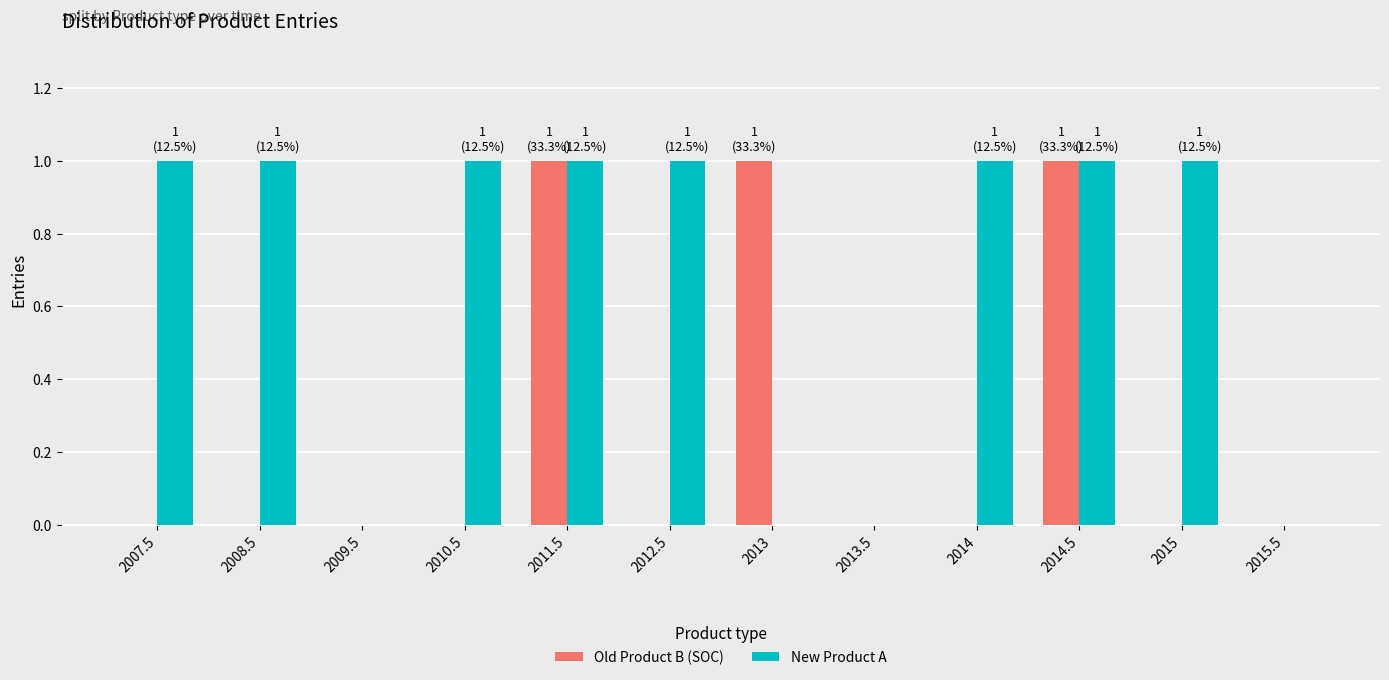

Which series has the largest total across all categories?

New Product A